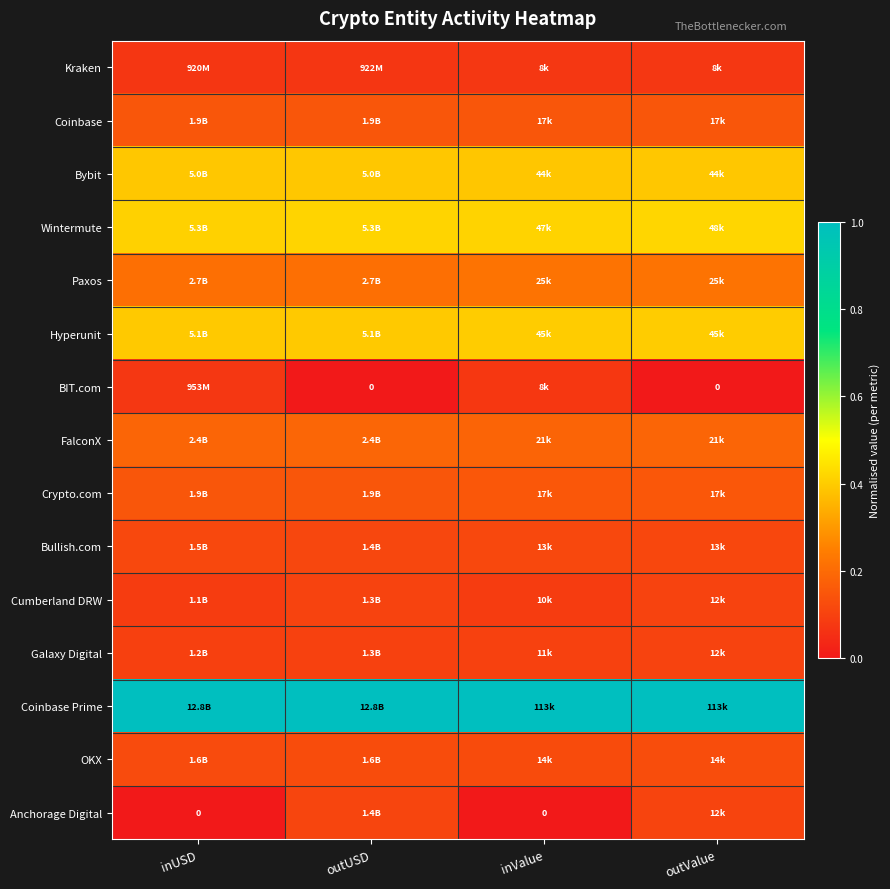

At which category is the sum across all series the highest?

outValue